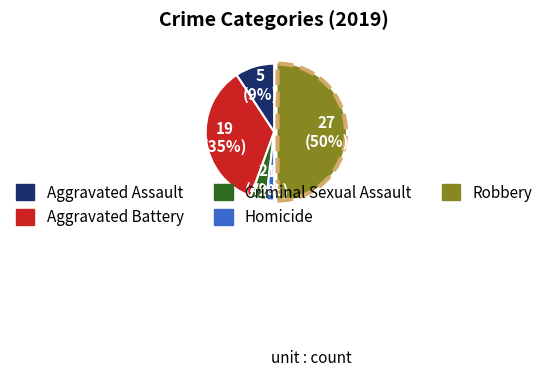

How many slices are in this pie chart?

5